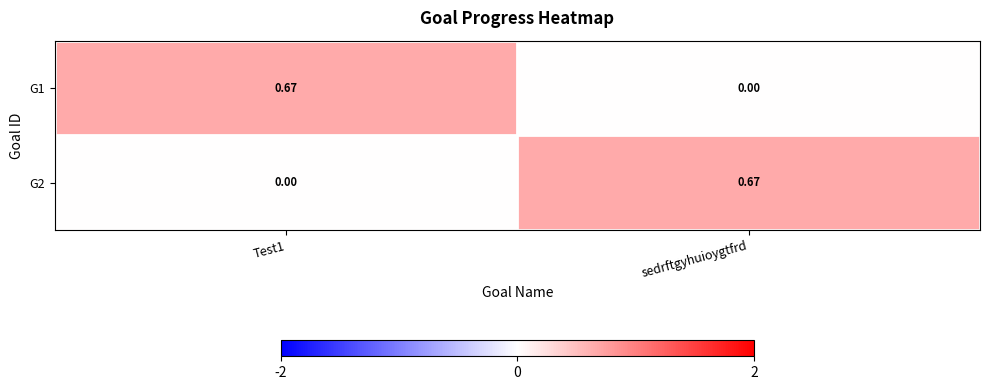

Where is G1 nearest to the value 0?

sedrftgyhuioygtfrd